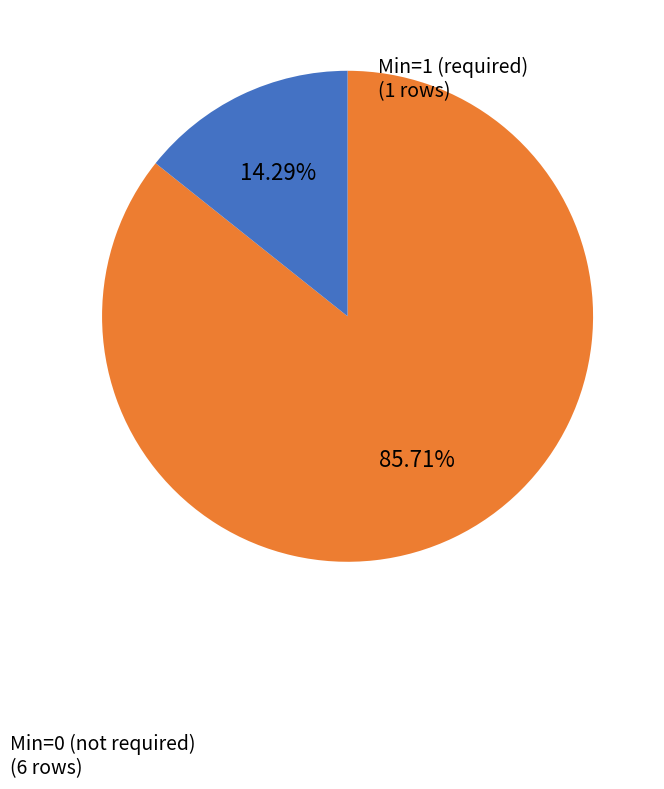

Count the number of slices in the pie.

2